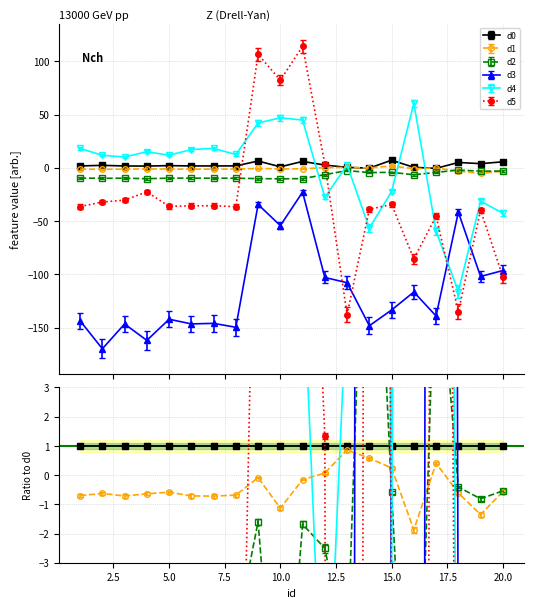

What is the difference between the maximum and second lowest values in the d1 series?

4.9